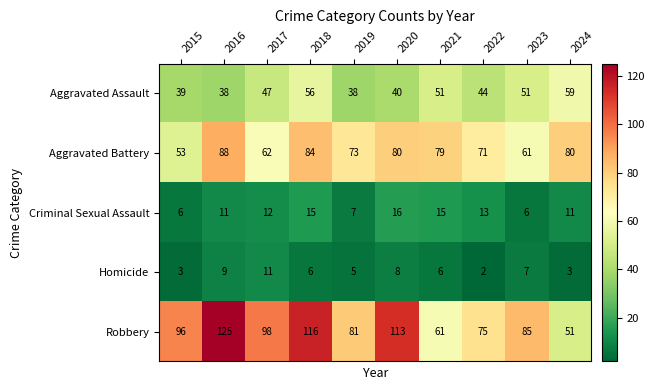

At which category is the sum across all series the highest?

2018